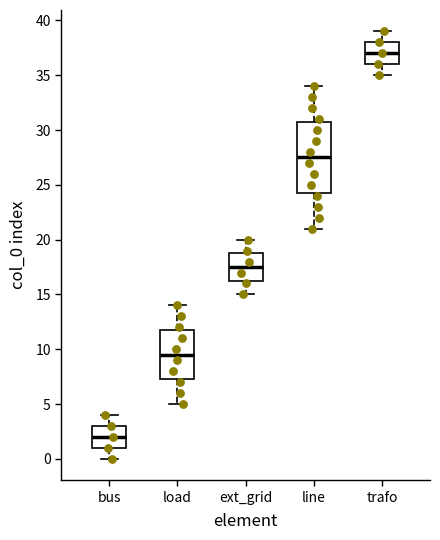

Reading left to right, read every box against the y-axis: the position of its median line, the range the box covers, and the ends of its whiskers. The values are not printed on the chart, so give them approximately, as read against the axis.

bus: median 2.0, box 1.0 to 3.0, whiskers 0.0 to 4.0
load: median 9.5, box 7.5 to 12.0, whiskers 5.0 to 14.0
ext_grid: median 17.5, box 16.5 to 19.0, whiskers 15.0 to 20.0
line: median 27.5, box 24.5 to 31.0, whiskers 21.0 to 34.0
trafo: median 37.0, box 36.0 to 38.0, whiskers 35.0 to 39.0